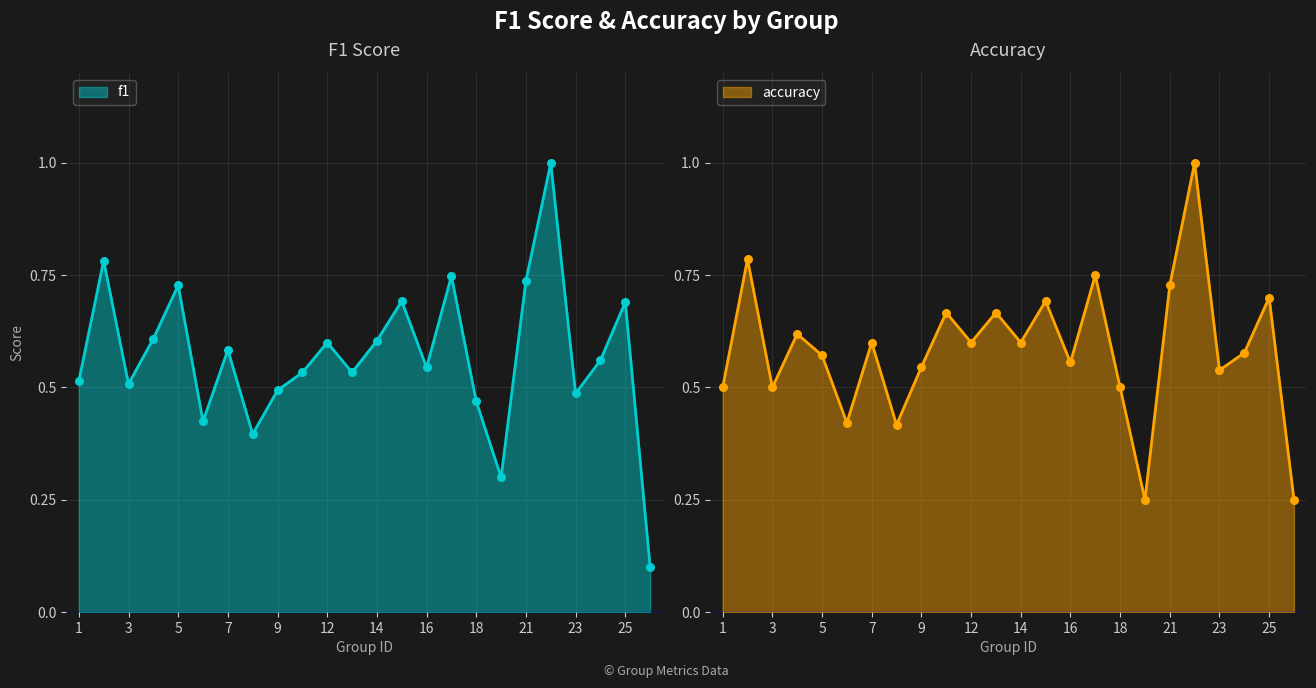

What is the total value across all series at 7?

1.2